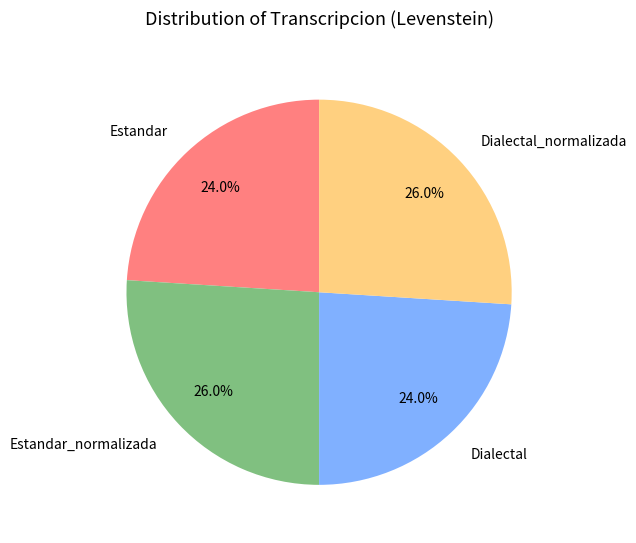

True or false: Dialectal accounts for 24% of the total.

True